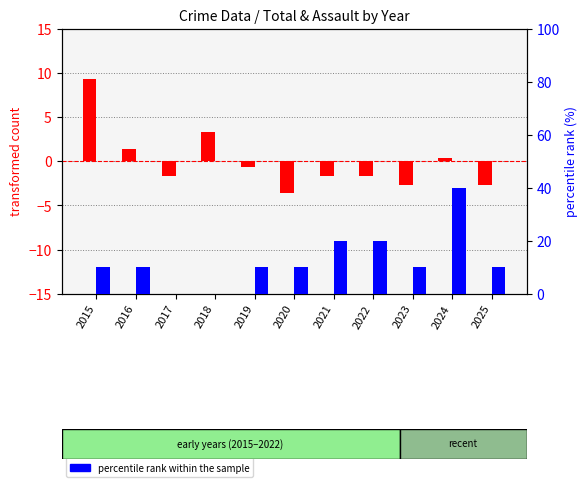

What is the value of the percentile rank within the sample bar at the 11th from the left?

10.0